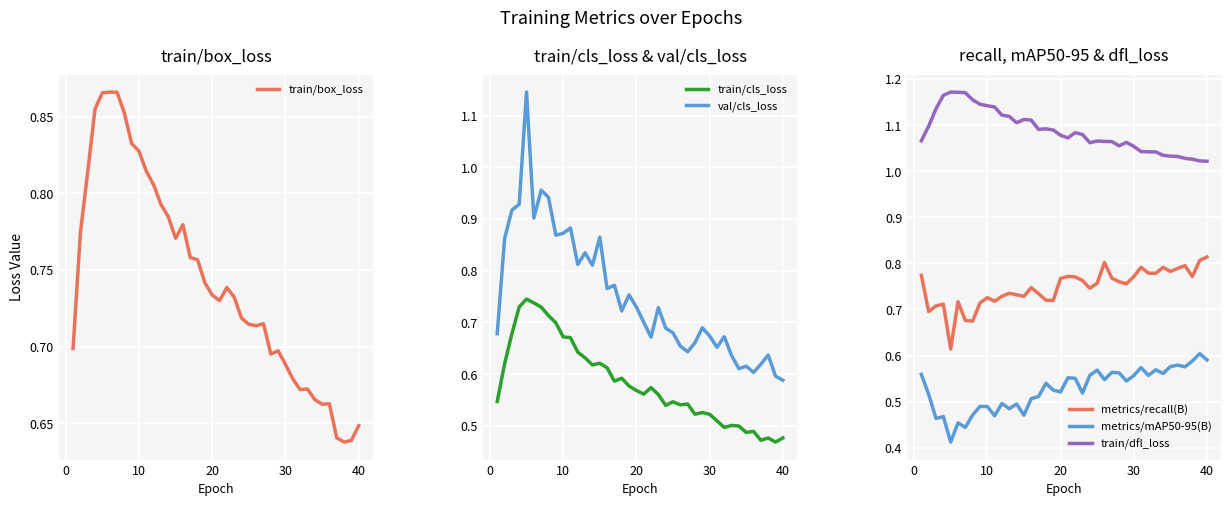

True or false: val/cls_loss and train/cls_loss cross at least once.

False